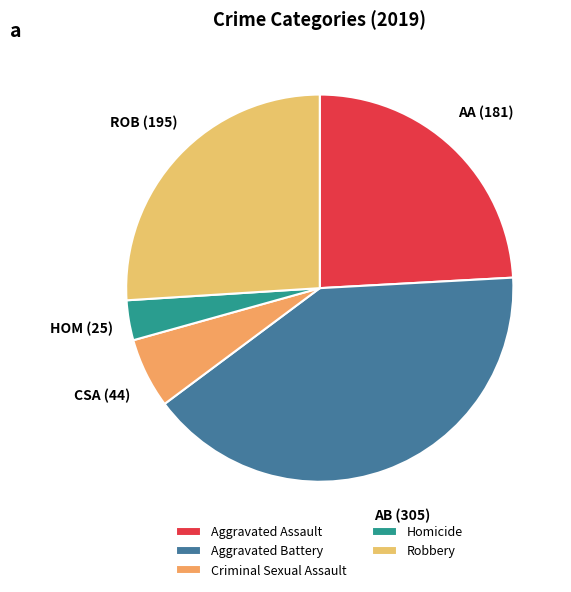

What percentage is the Aggravated Battery slice, to the nearest percent?

41%